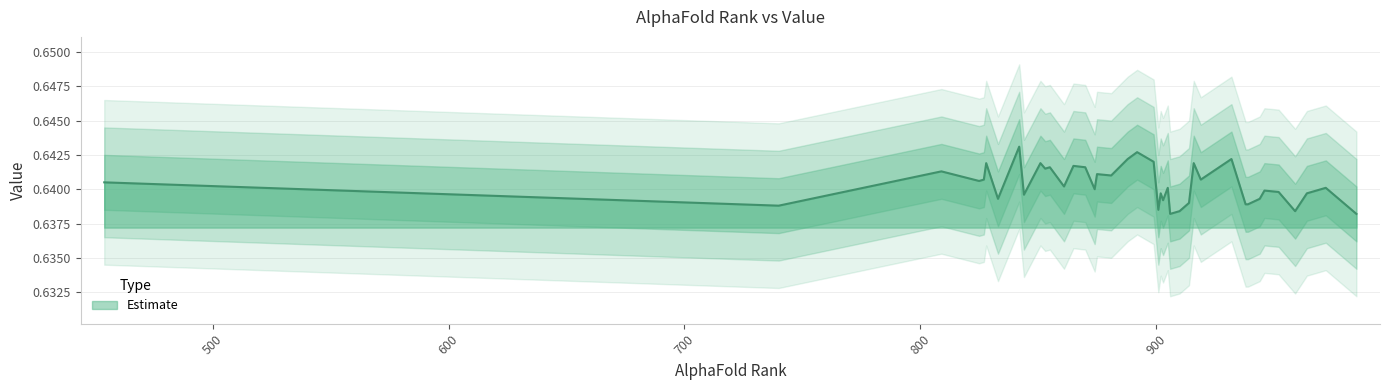

What is the smallest value displayed?

0.6